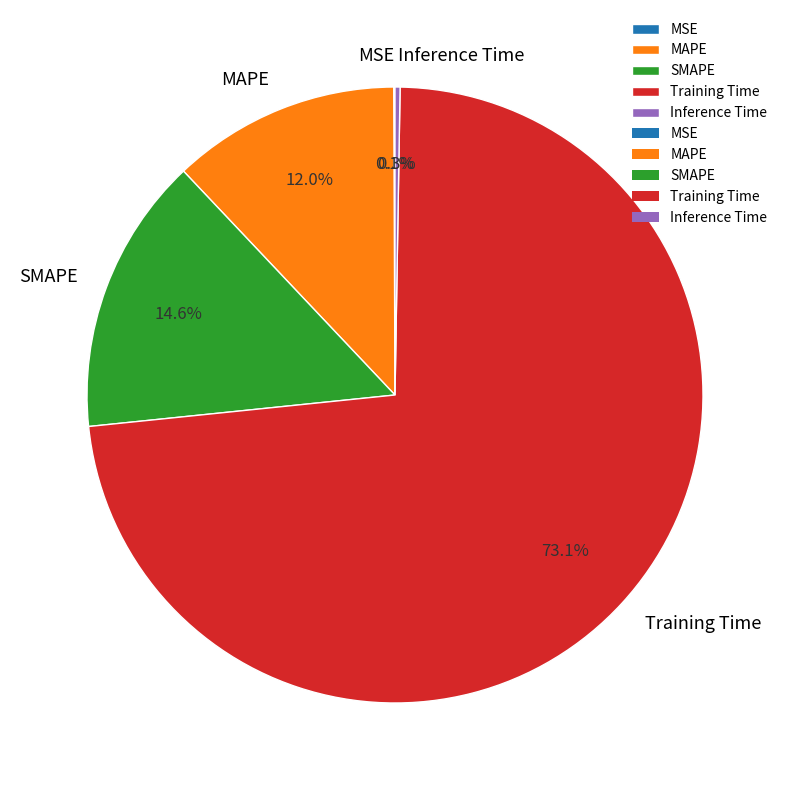

Which category has the biggest portion of the pie?

Training Time